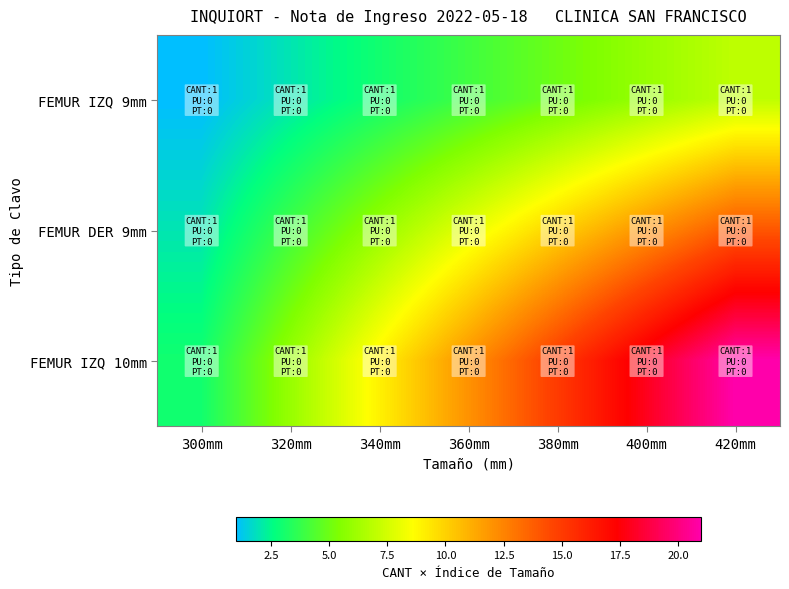

Which series has the widest spread of values?

FEMUR IZQ 10mm